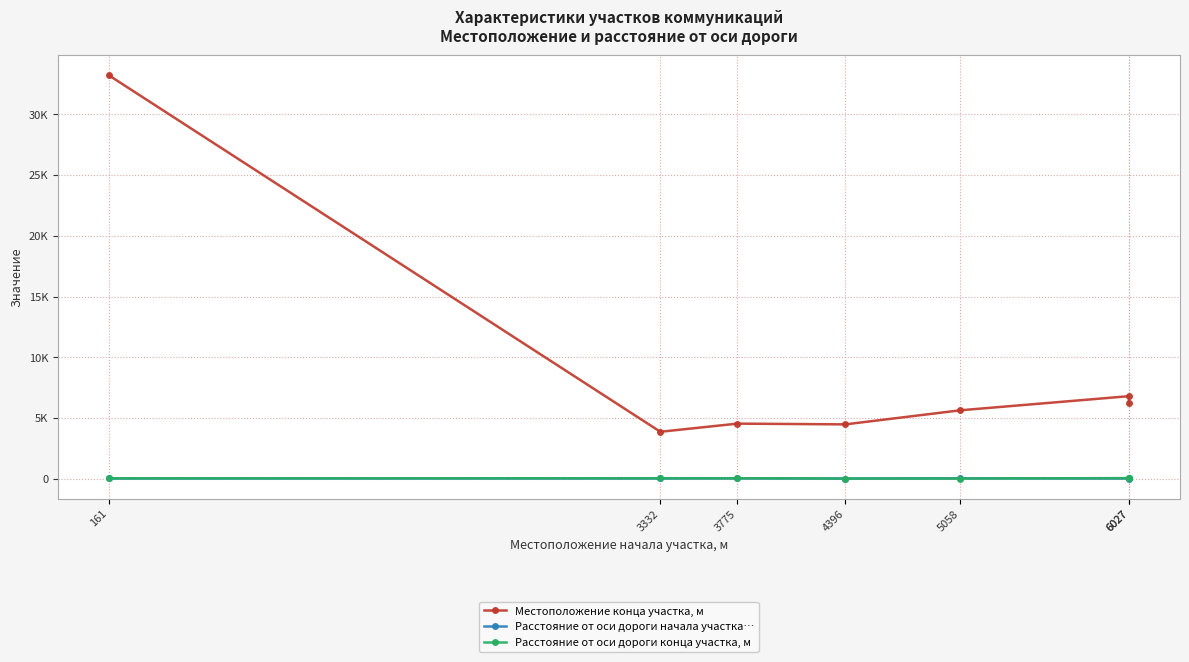

The Расстояние от оси дороги начала участка… series shows 10 at 3332. True or false?

True